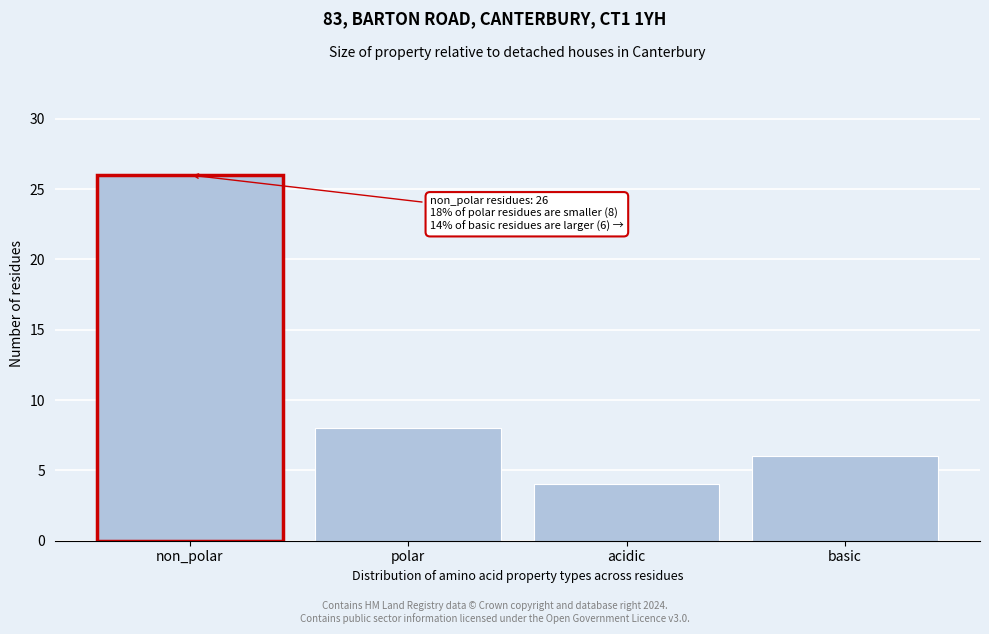

Reading right to left, transcribe all the data shown in this chart.

6	4	8	26